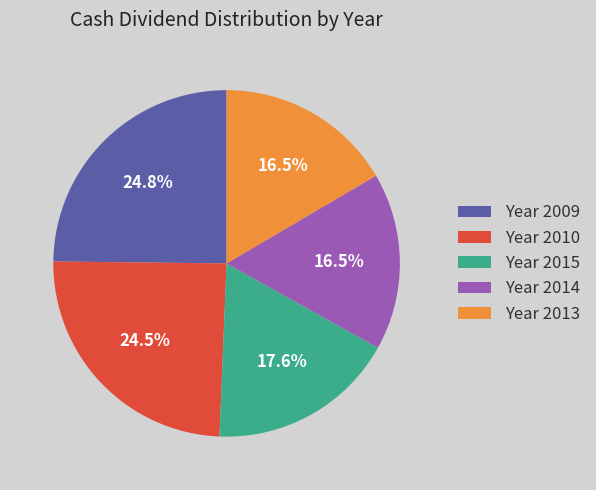

Count the number of slices in the pie.

5